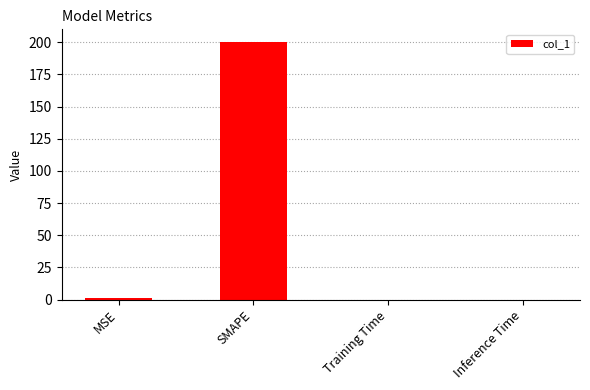

At which category does the chart reach its peak across all series?

SMAPE